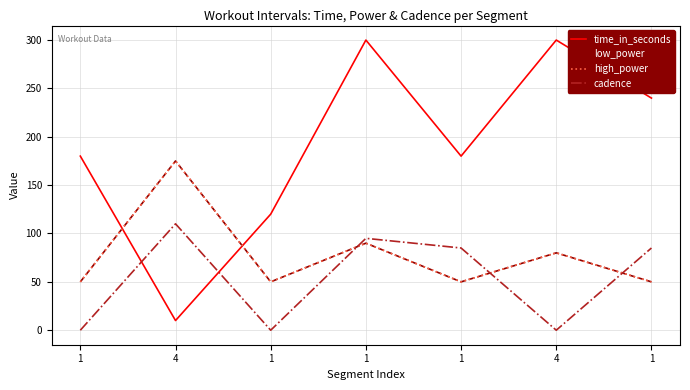

Rank the series at 4 from lowest to highest value.

time_in_seconds, cadence, low_power, high_power